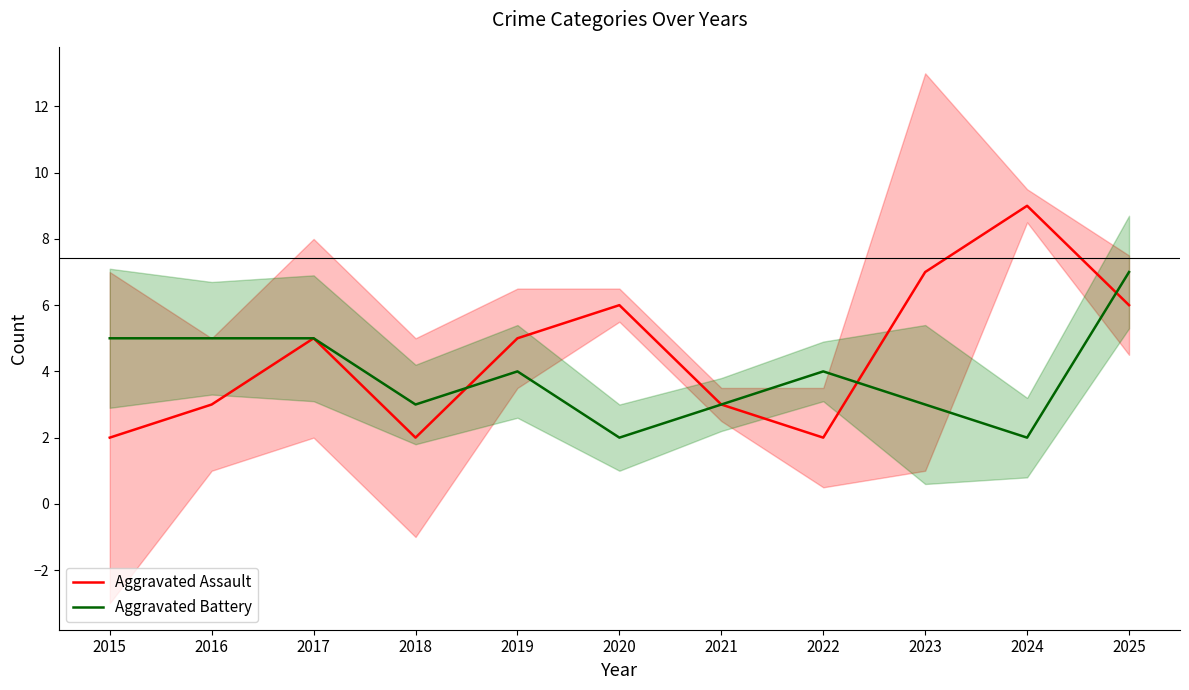

What is the lowest value of the Aggravated Assault series?

2